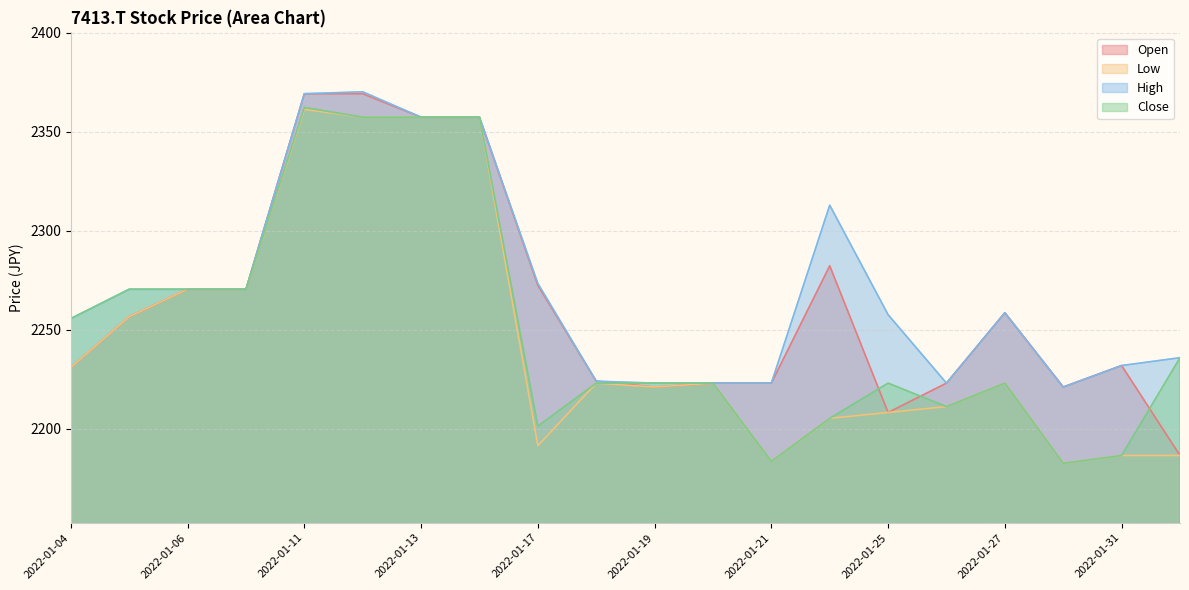

True or false: Low and High intersect in this chart.

False